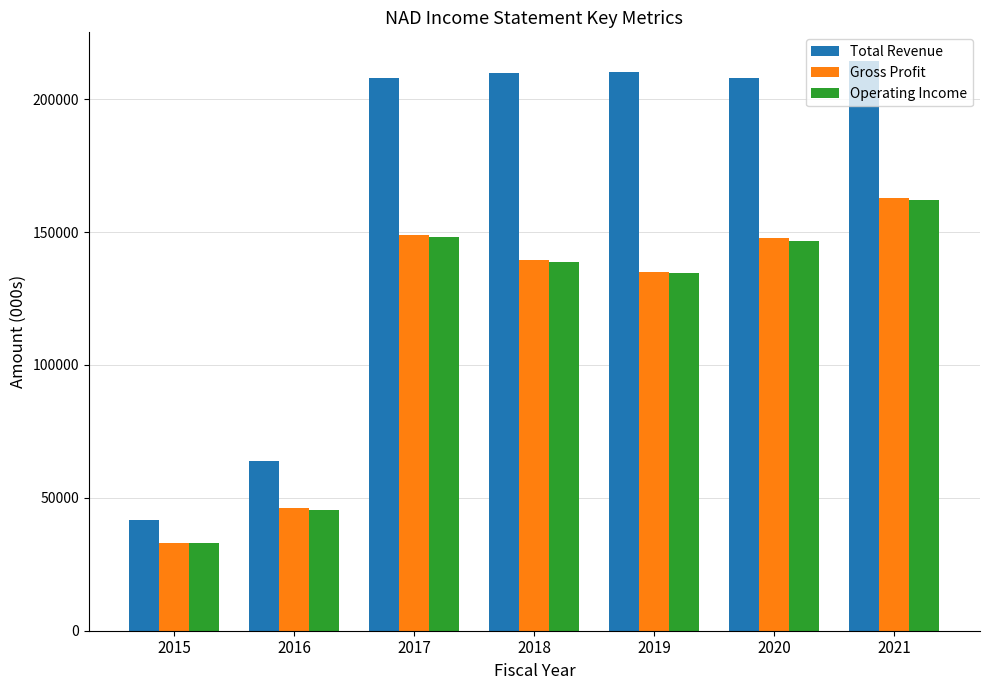

Which series has the widest spread of values?

Total Revenue